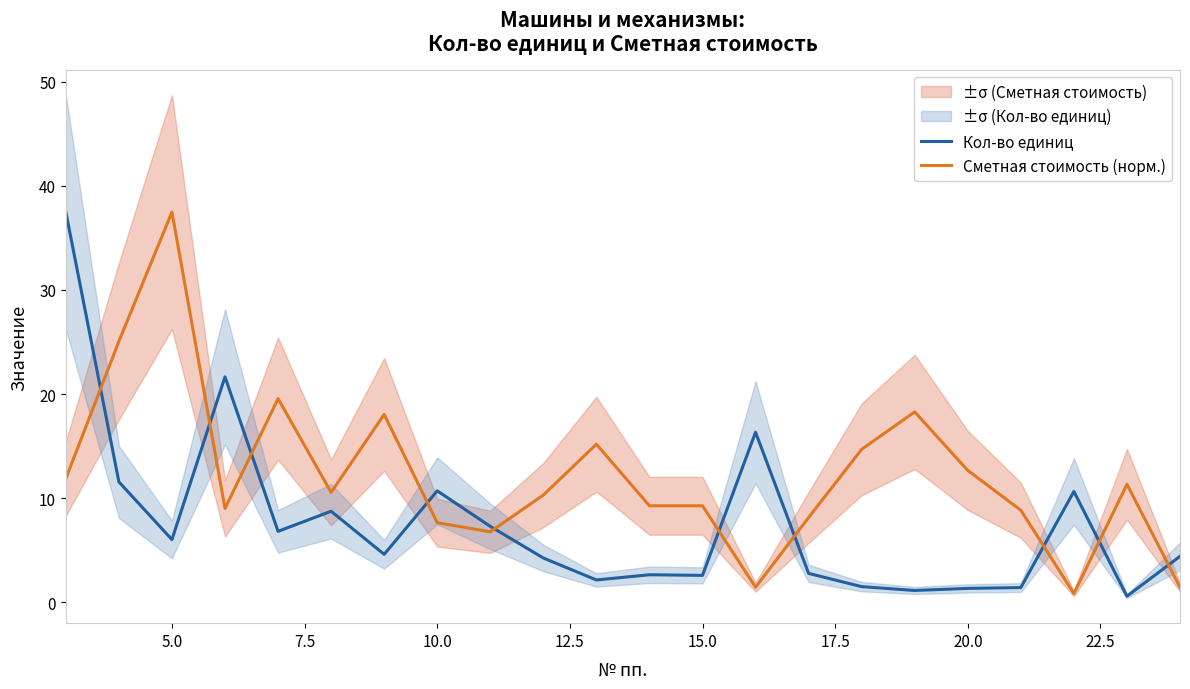

The Кол-во единиц series shows 0.5 at 15.0. True or false?

False